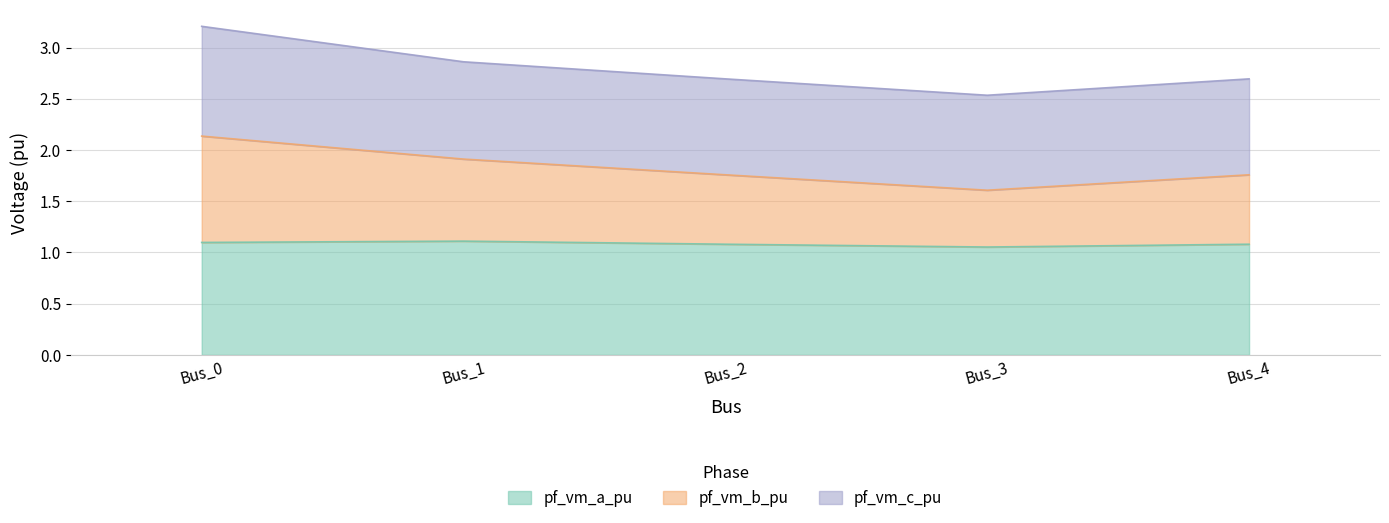

True or false: pf_vm_b_pu and pf_vm_a_pu intersect in this chart.

False